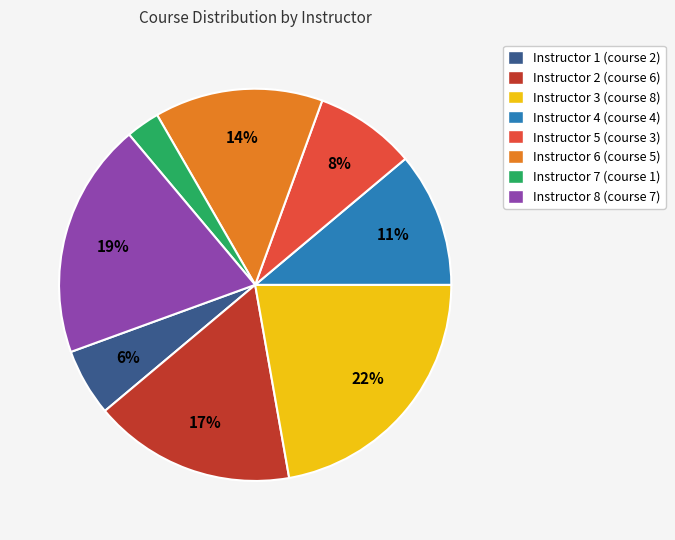

Which category has the biggest portion of the pie?

Instructor 3 (course 8)